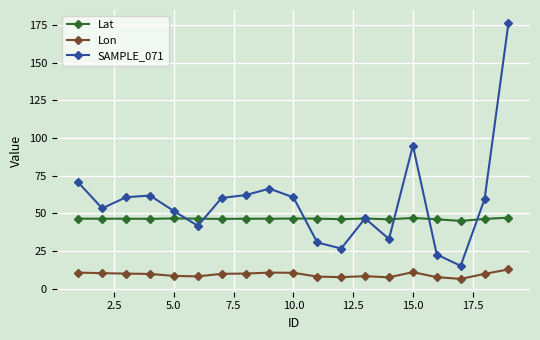

Rank the series by their average value, from lowest to highest.

Lon, Lat, SAMPLE_071